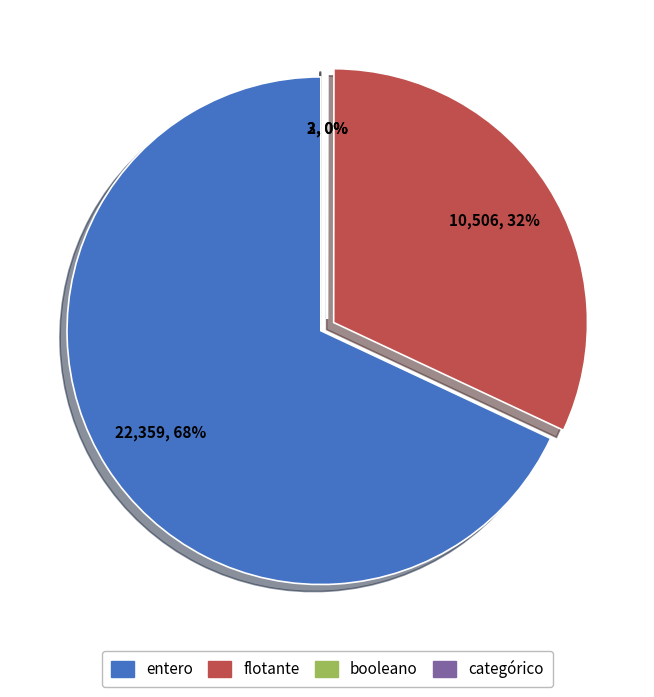

Which has a higher value, flotante or booleano?

flotante